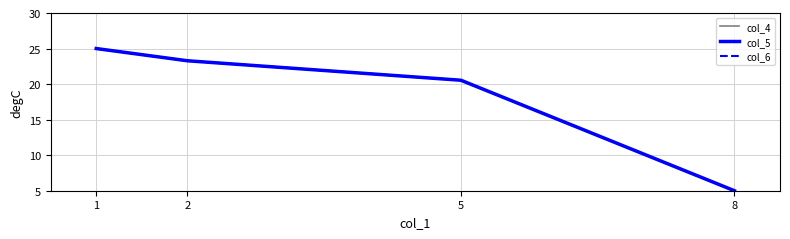

True or false: col_5 and col_4 cross at least once.

False